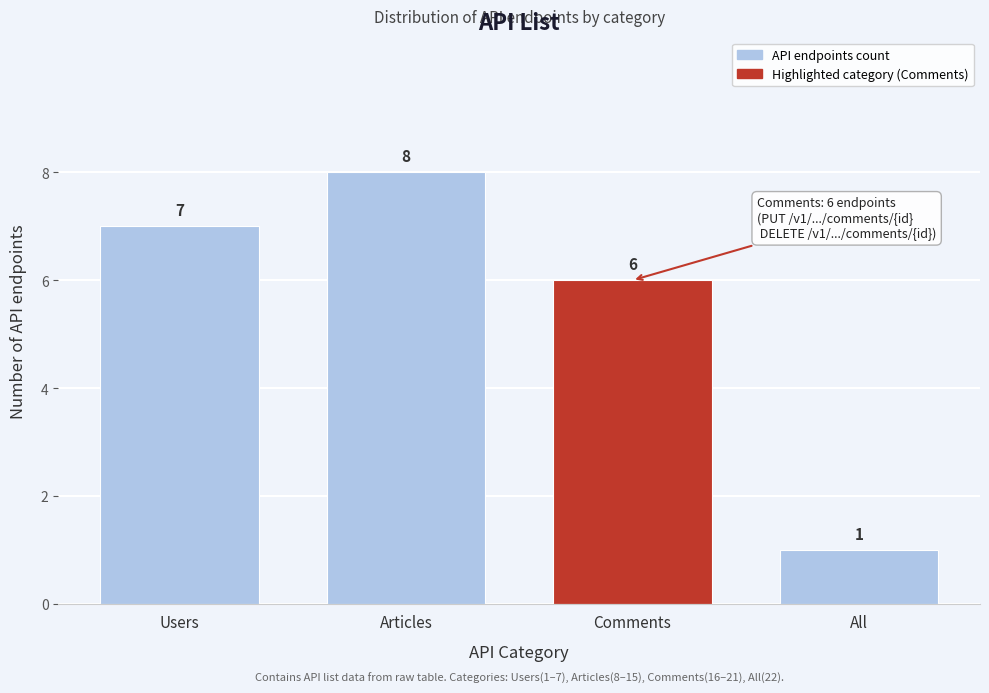

Reading left to right, transcribe all the data shown in this chart.

Users=7	Articles=8	Comments=6	All=1